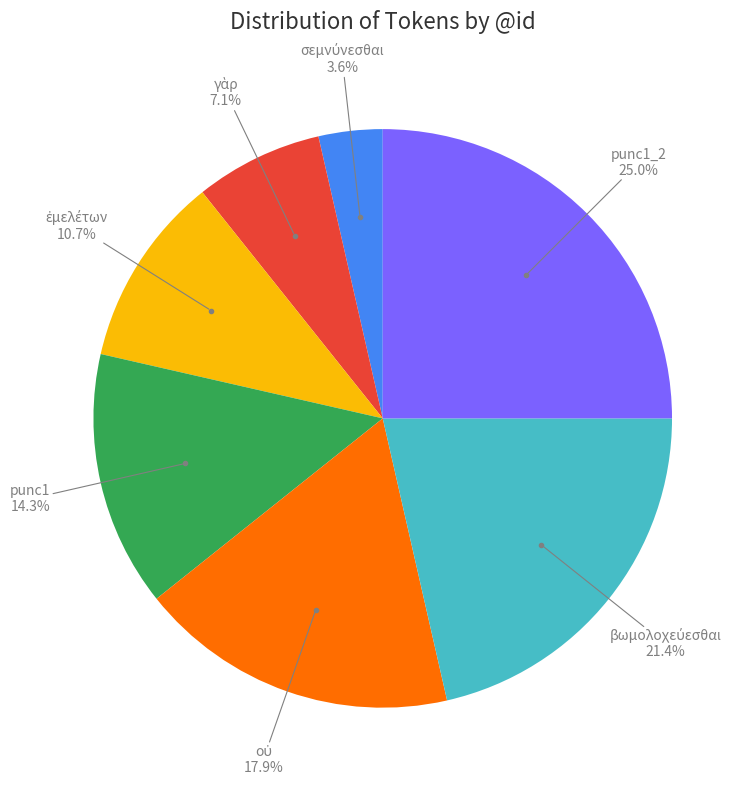

Count the number of slices in the pie.

7